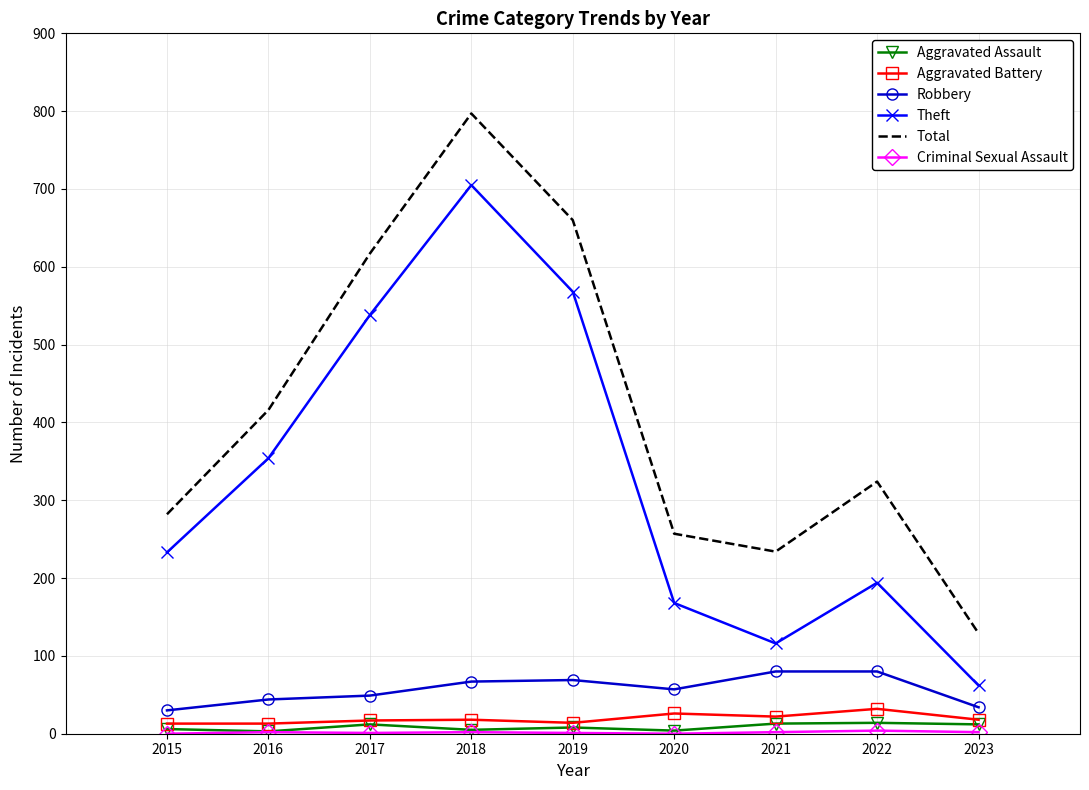

What is the highest value of the Theft series?

705